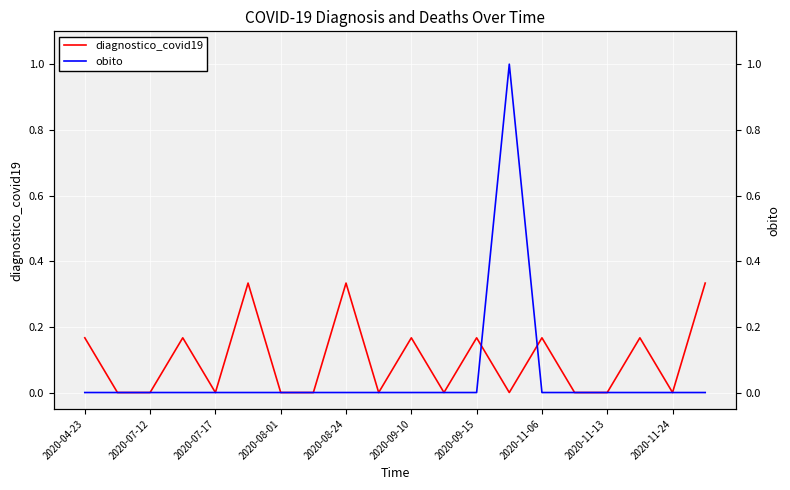

The diagnostico_covid19 series shows 0.0 at 2020-11-24. True or false?

True